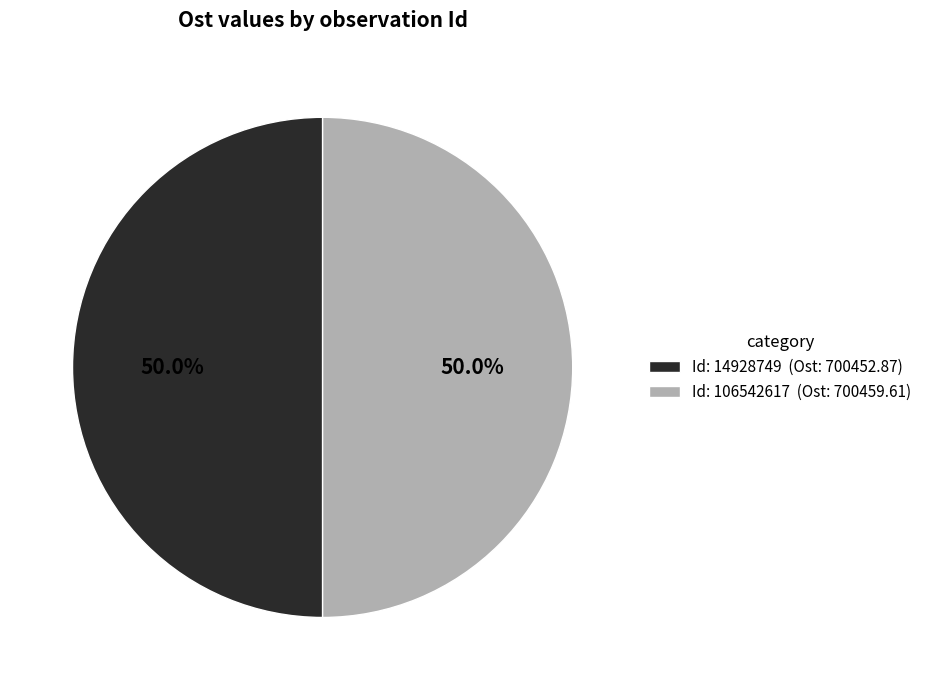

What is the ratio of the value at Id: 106542617 (Ost: 700459.61) to the value at Id: 14928749 (Ost: 700452.87)?

1.0